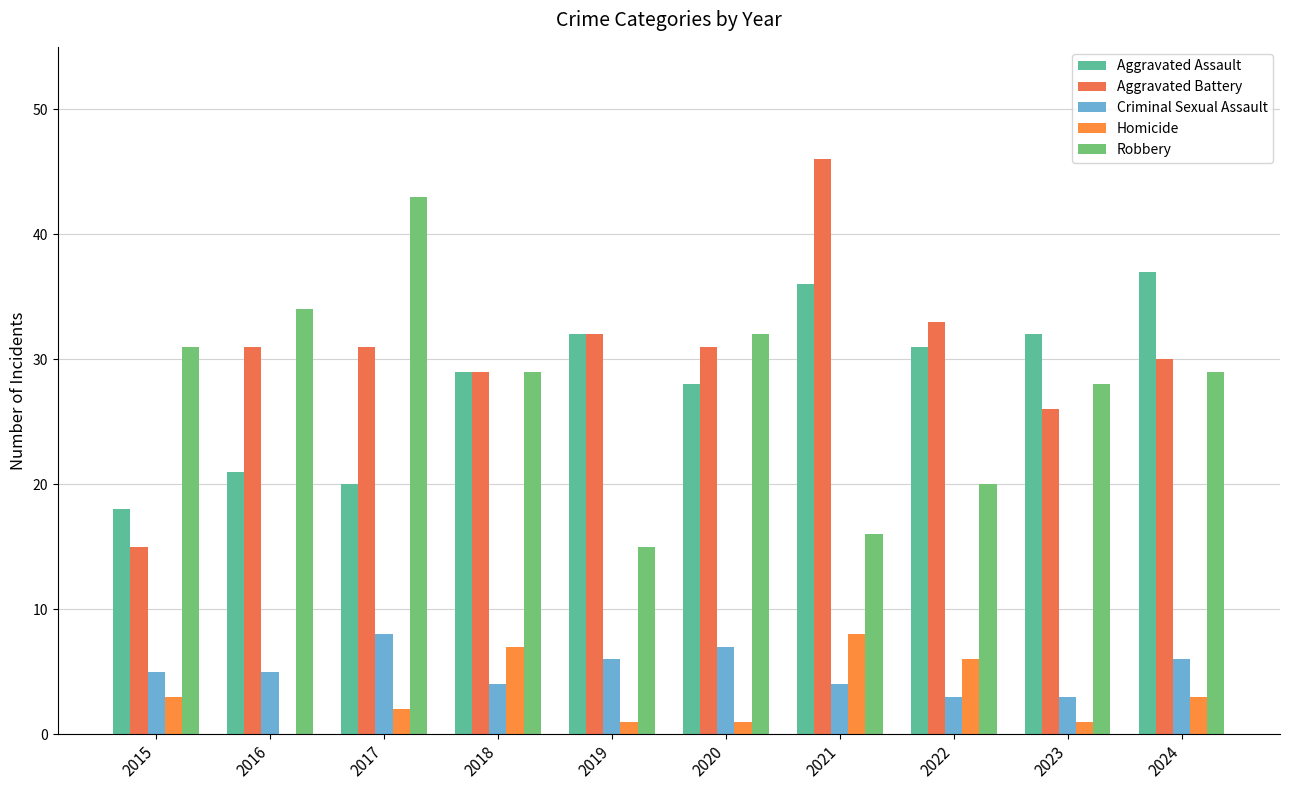

Which series changed the most between 2018 and 2024?

Aggravated Assault